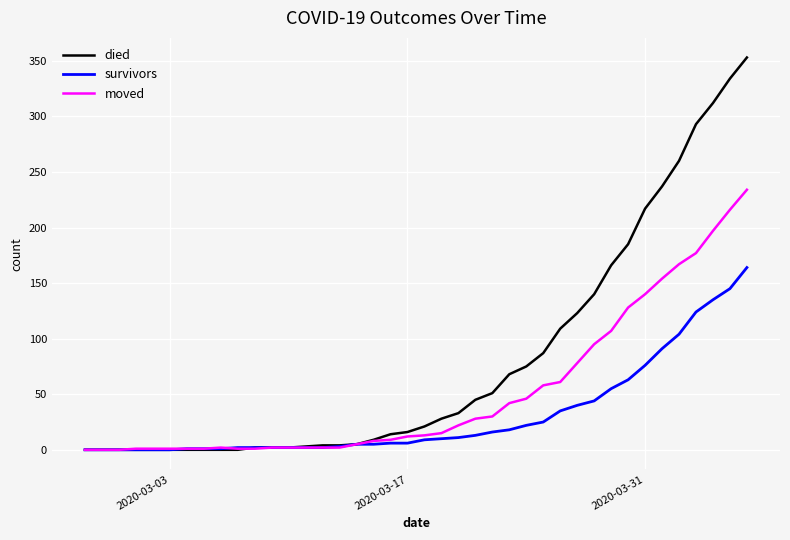

Which series has the largest total across all categories?

died